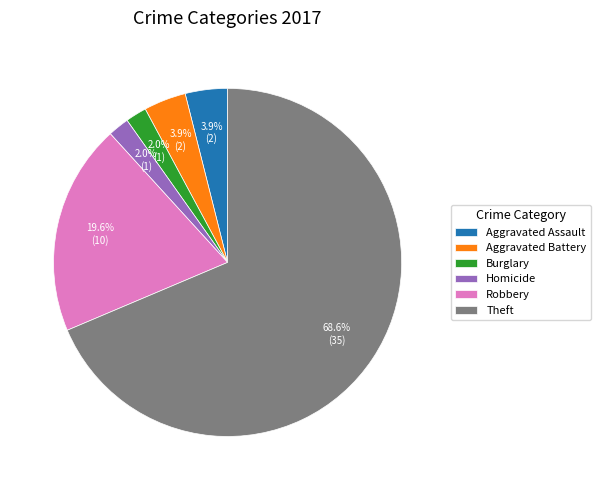

How many segments does this pie chart have?

6